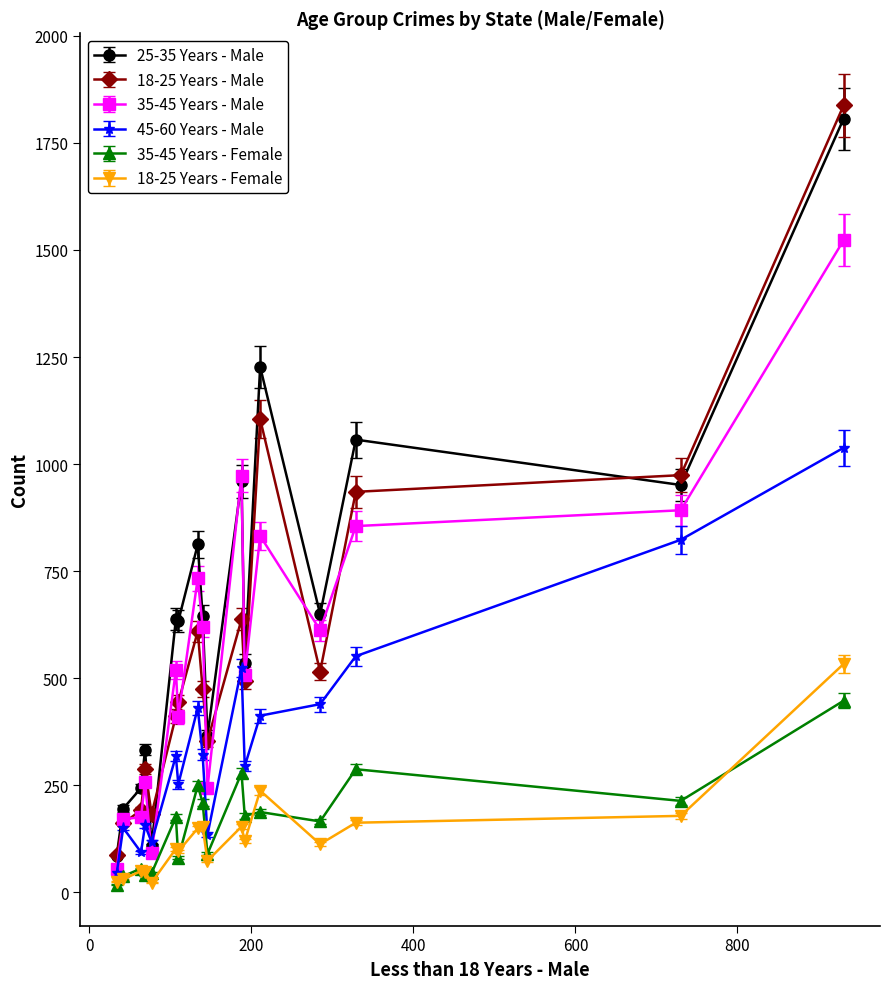

True or false: 18-25 Years - Male has more than 2 interior local peaks.

True